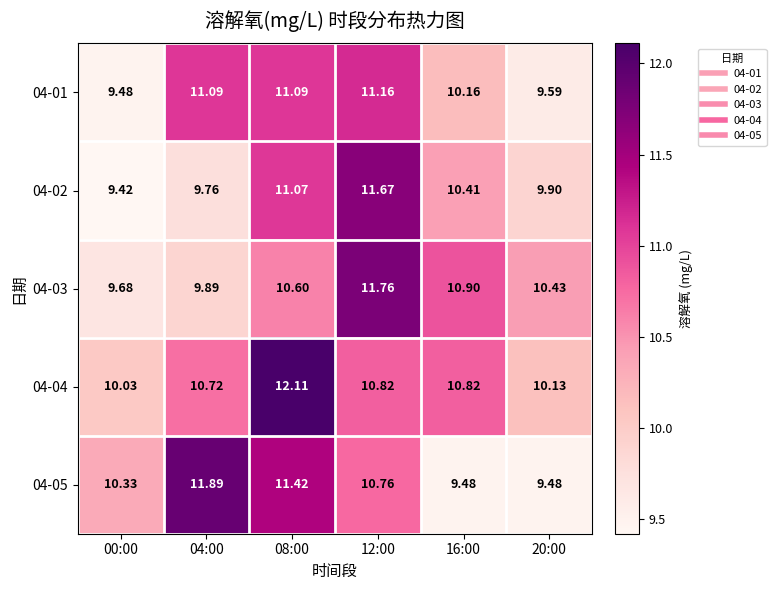

How many values in the 04-01 series are below 11?

3